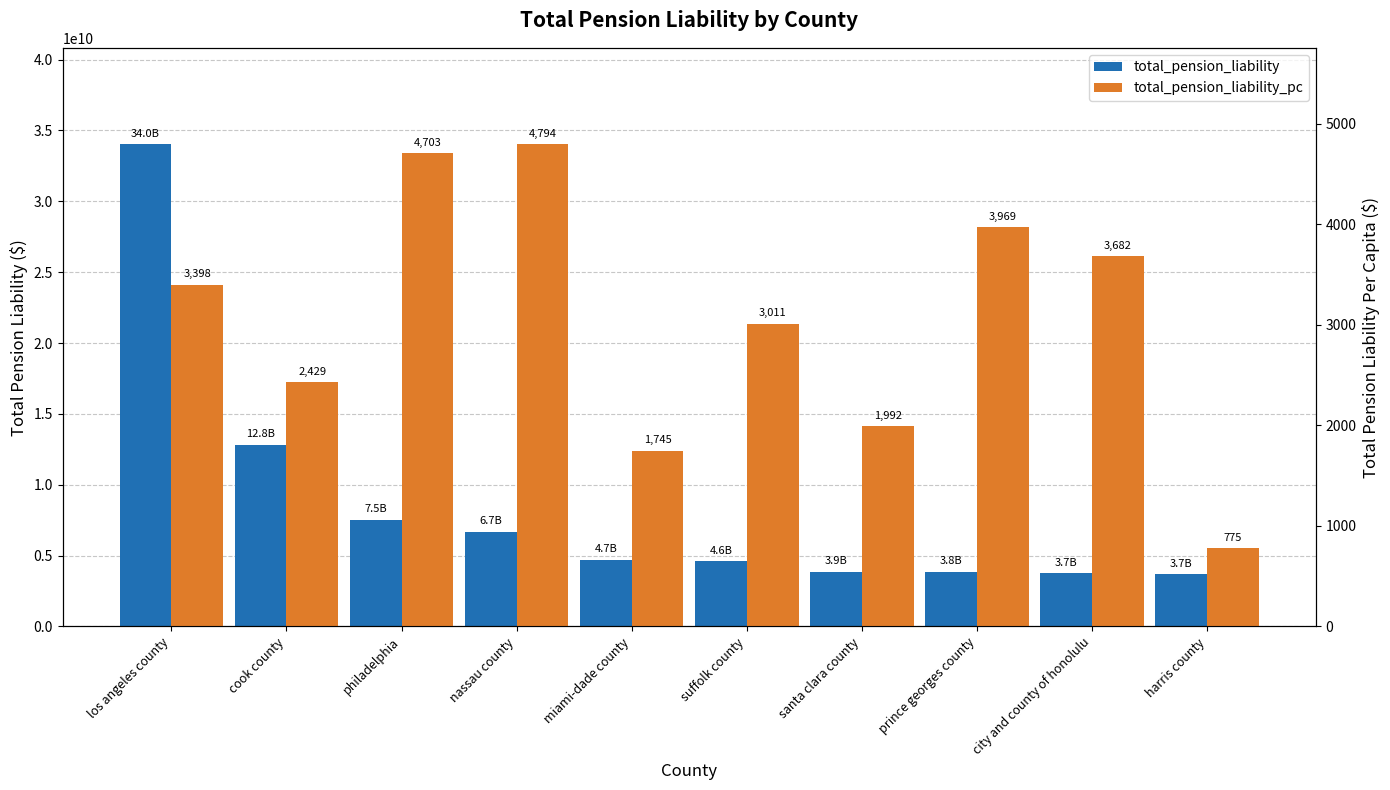

At how many categories does at least one series exceed 9913862596?

2